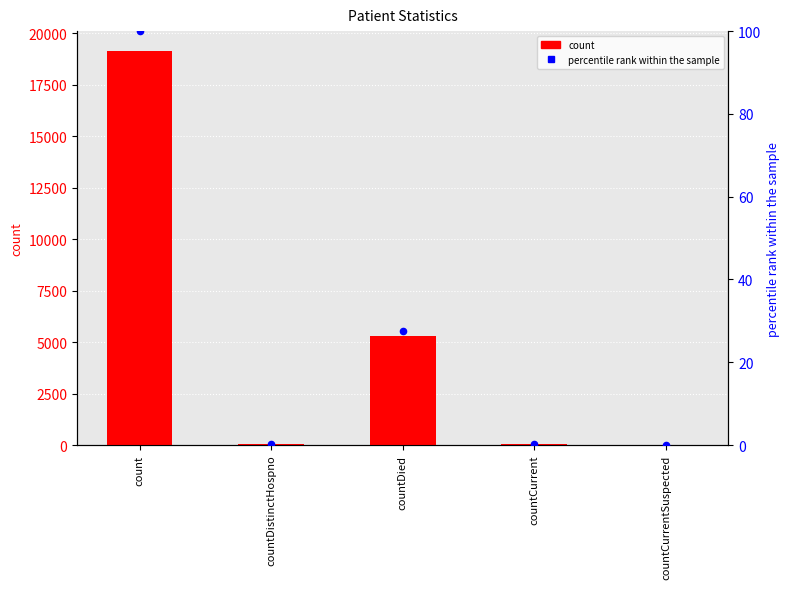

Which series has the widest spread of Y values?

count